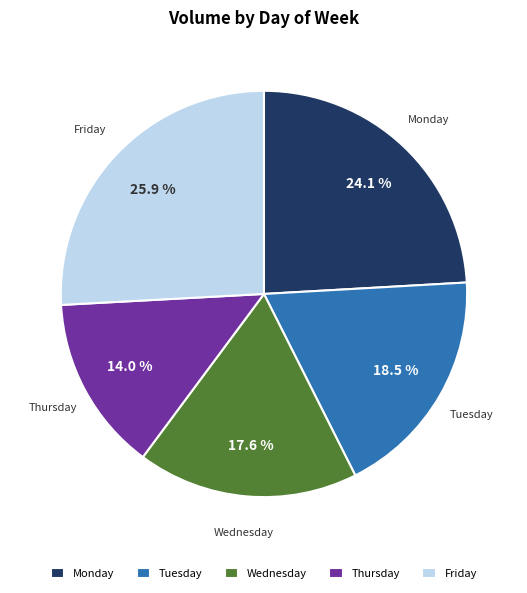

Between Friday and Thursday, which is larger?

Friday